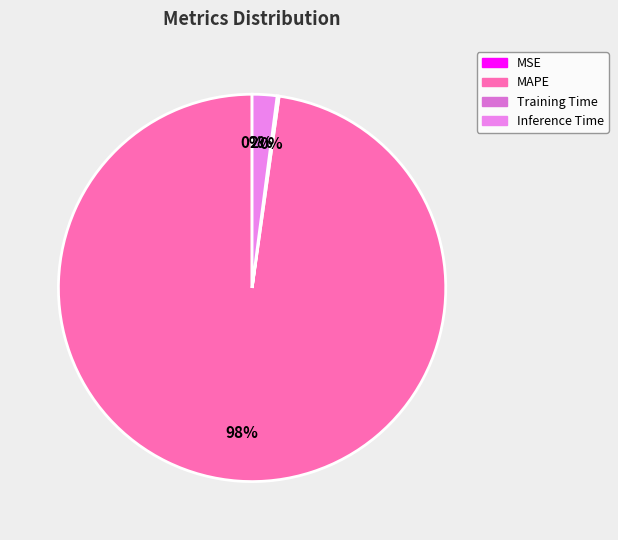

What is the largest slice in the pie chart?

MAPE